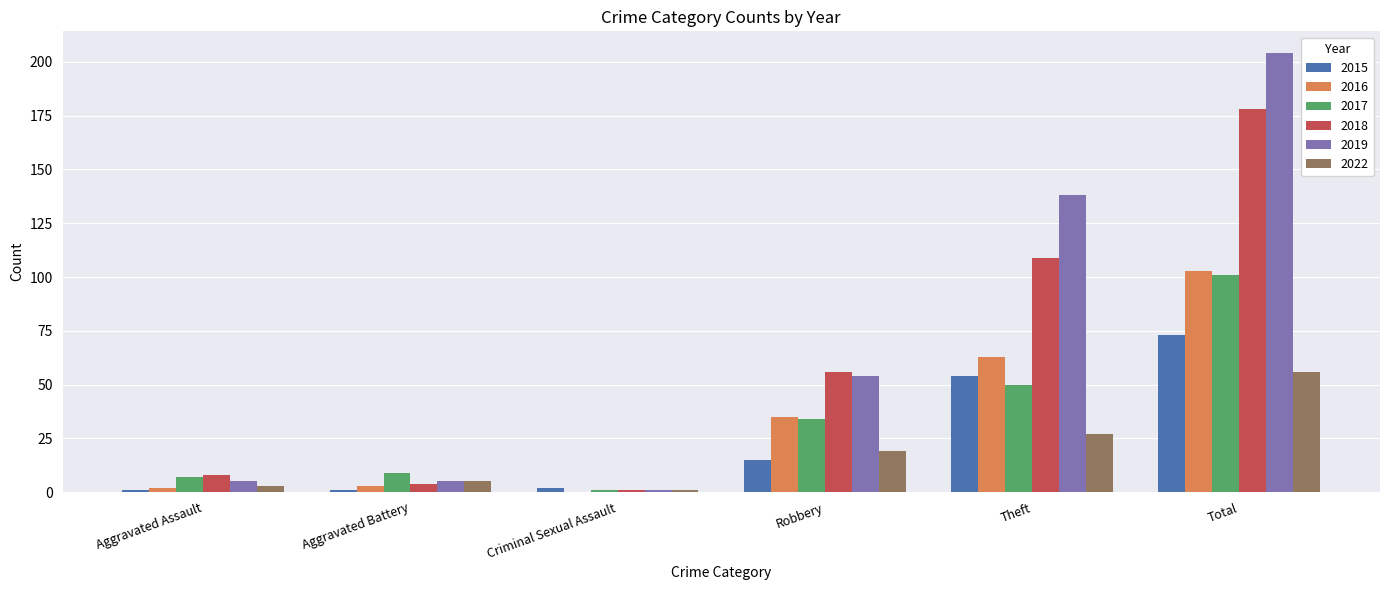

Which category has the highest value across all series?

Total